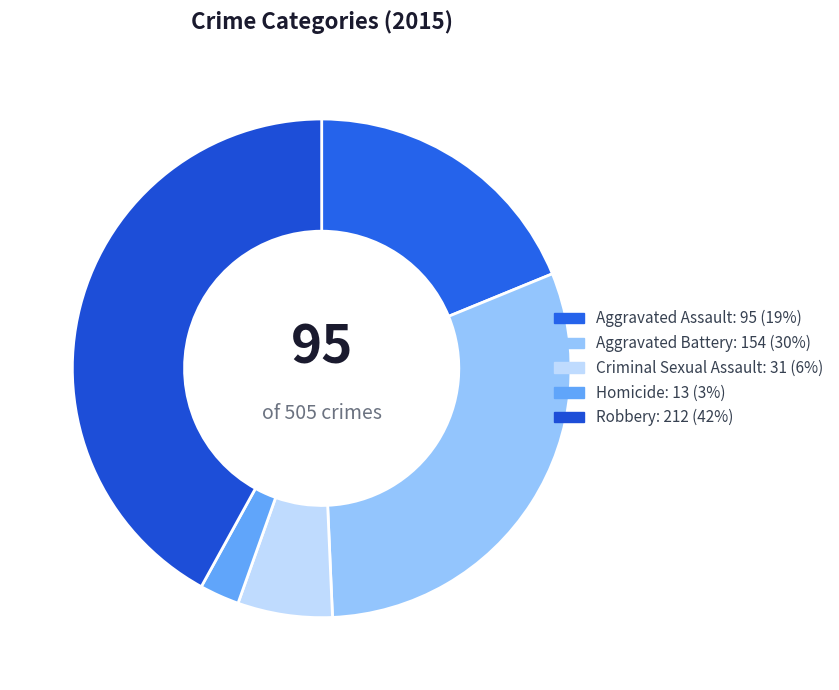

Between Homicide and Robbery, which is larger?

Robbery